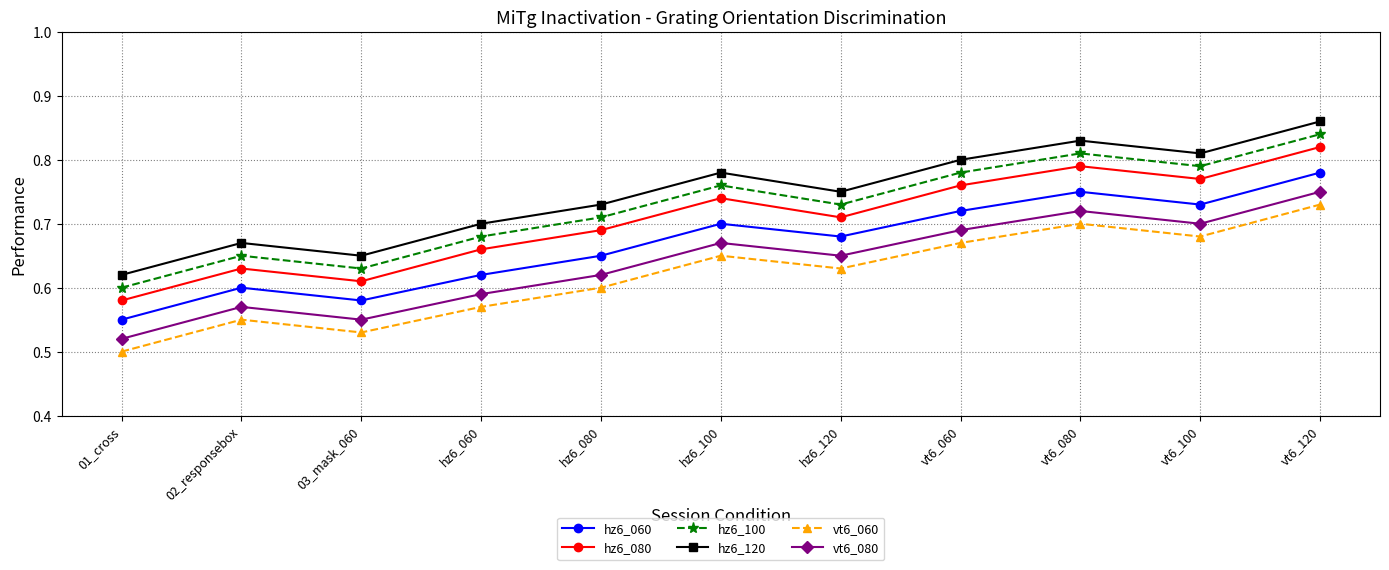

Which series has the largest total across all categories?

hz6_120